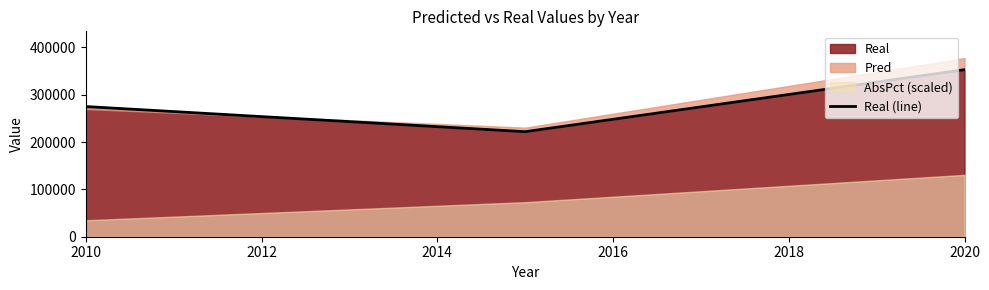

The value of Real at 2020 is 352912.3. True or false?

True